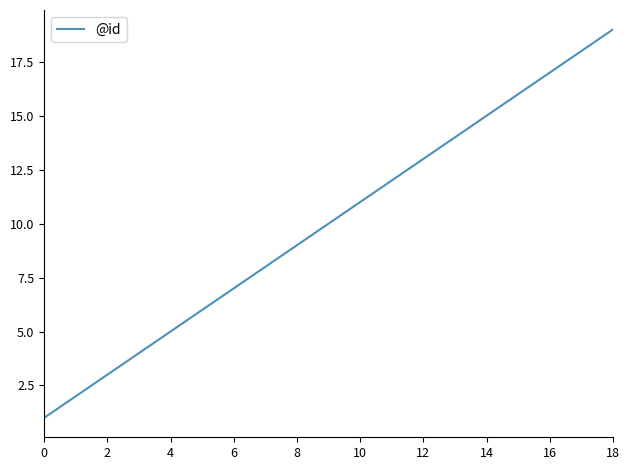

What is the maximum value shown in the chart?

19